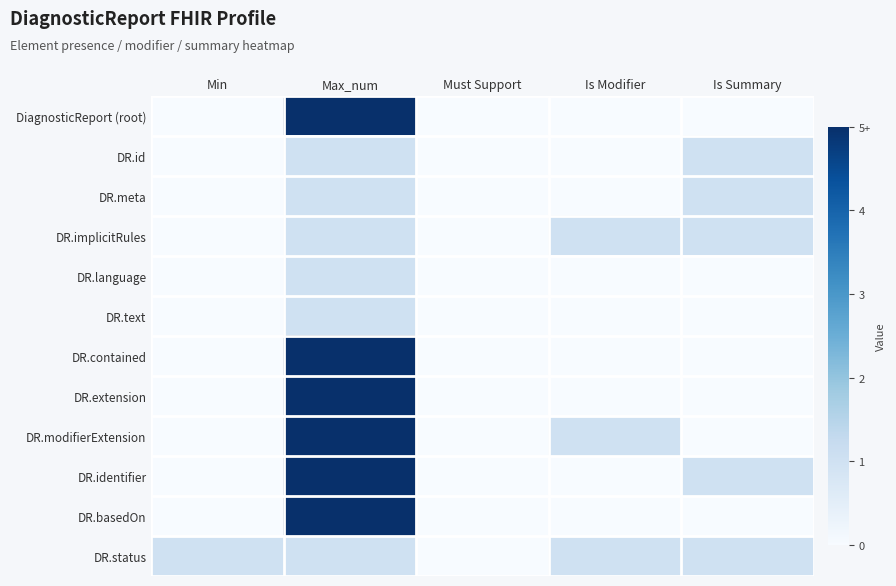

How many distinct data groups are displayed?

12